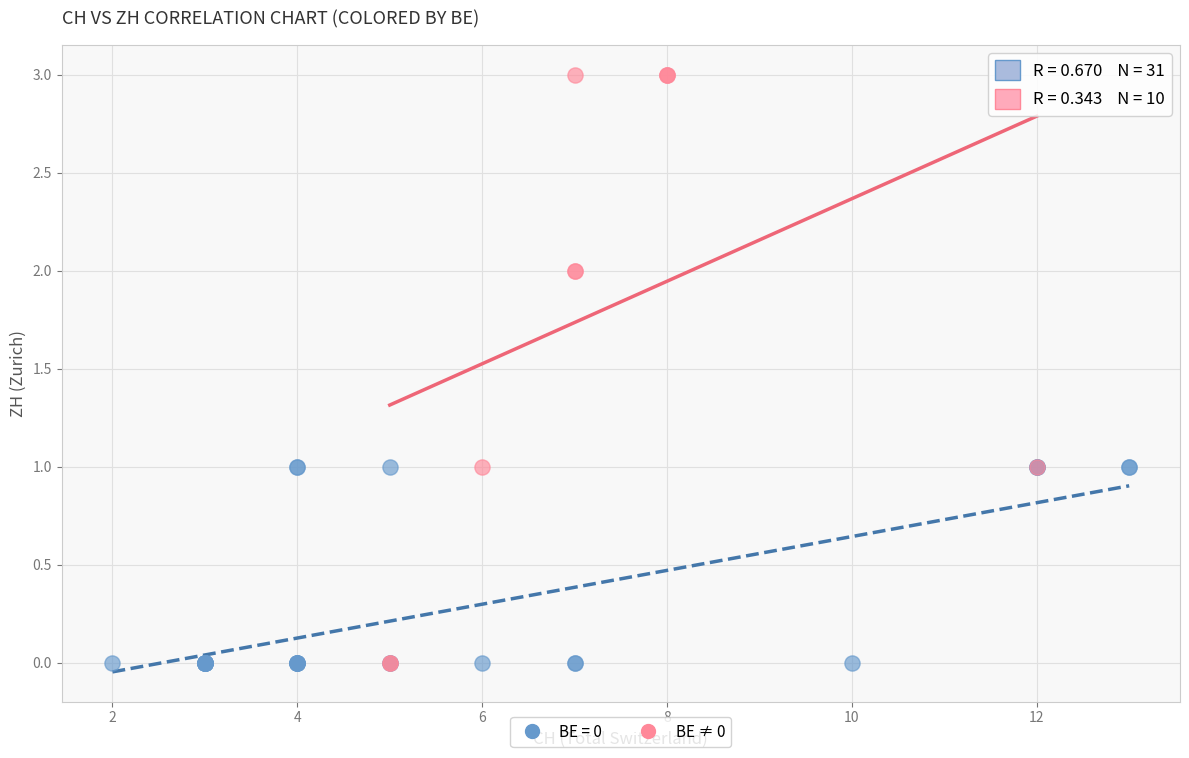

Which series contains the highest Y value?

BE ≠ 0